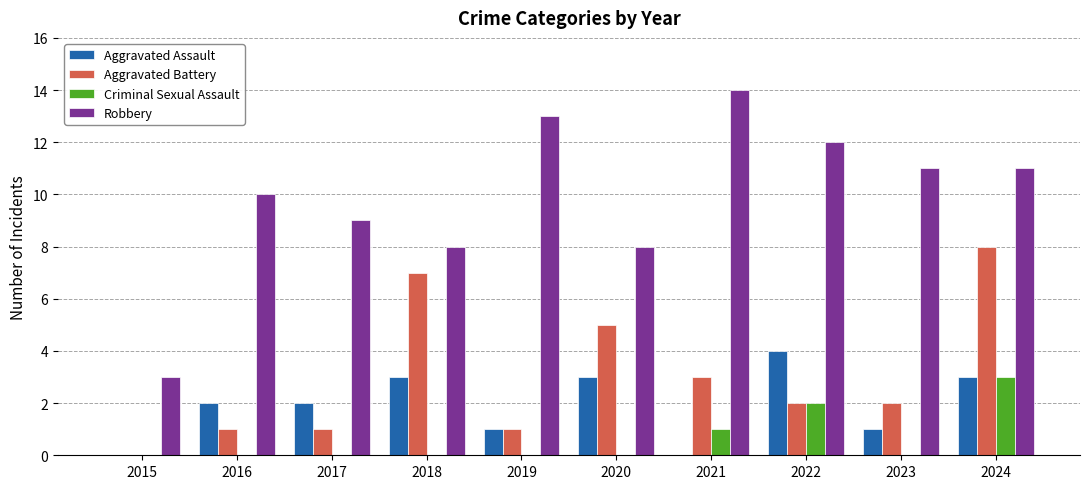

What is the maximum value for Criminal Sexual Assault?

3